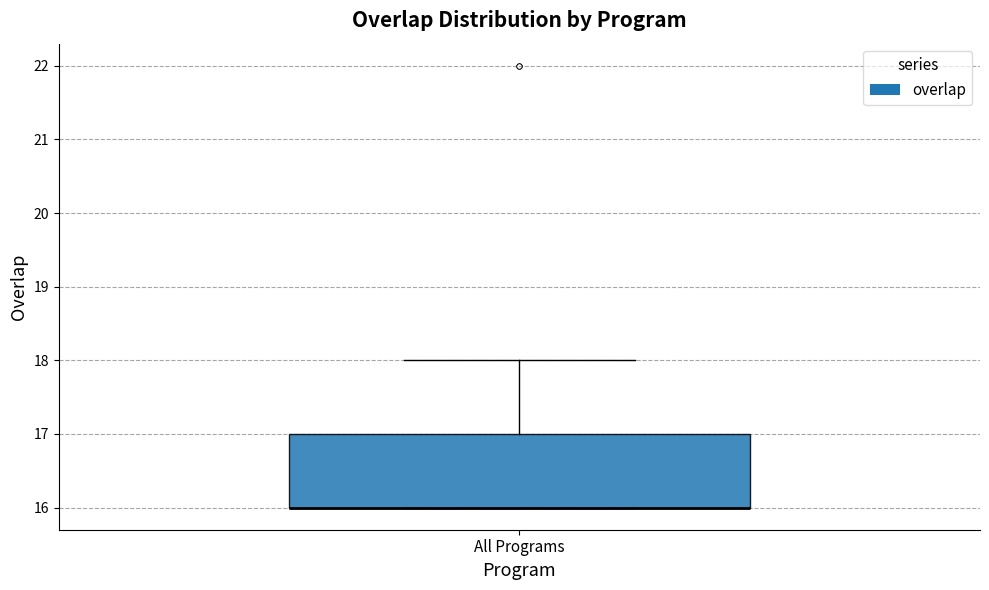

Transcribe this box plot: give where the median line is, the range the box spans, and where the two whiskers end, as read against the y-axis. The values are not printed on the chart, so give them approximately, as read against the axis.

median 16 (drawn on the box's lower edge), box 16 to 17, whiskers 16 to 18